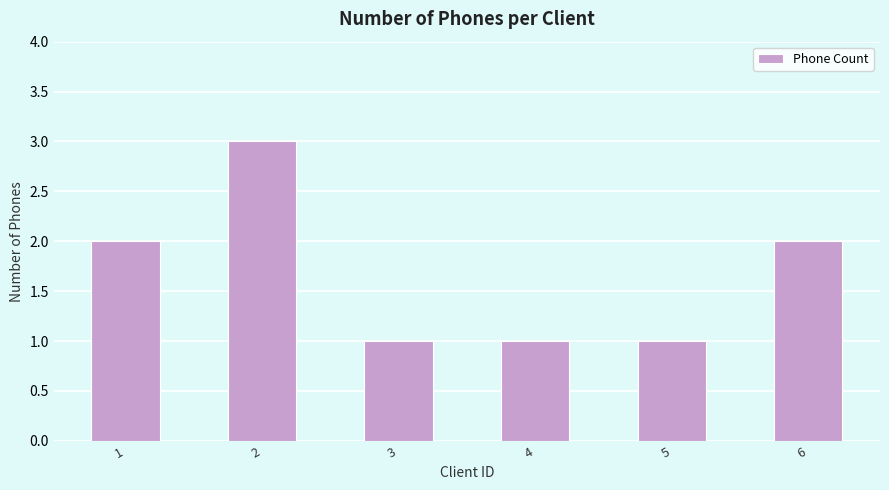

The chart shows a value of 2 at 1. True or false?

True